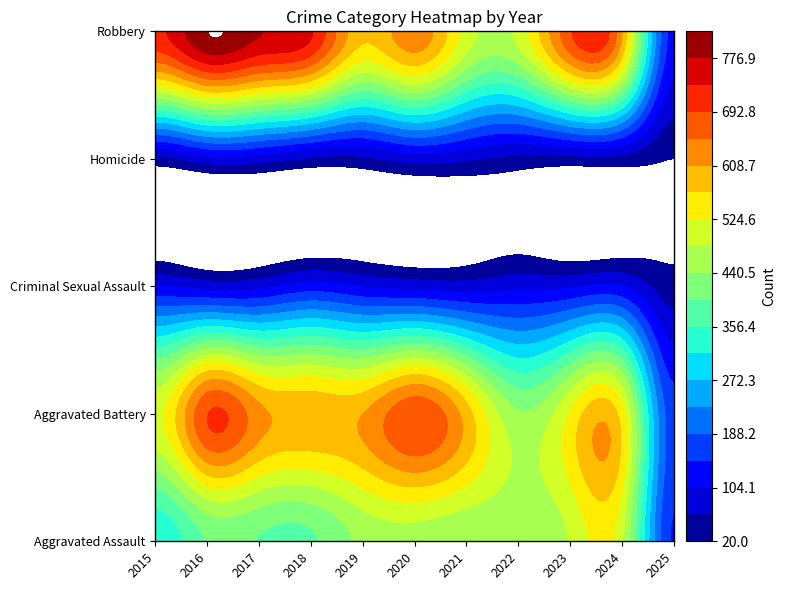

At which label does Criminal Sexual Assault reach its minimum?

2025